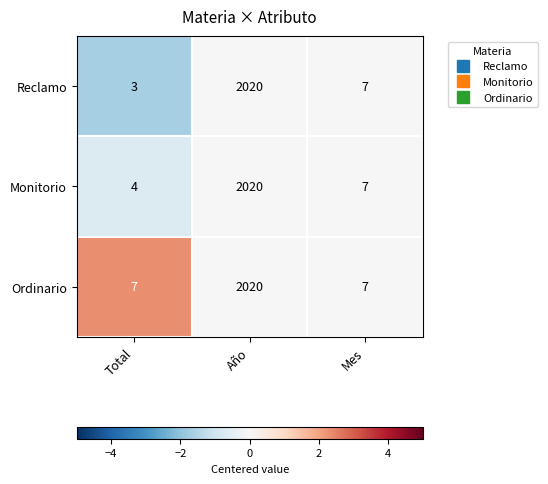

How many data points does each series have?

3